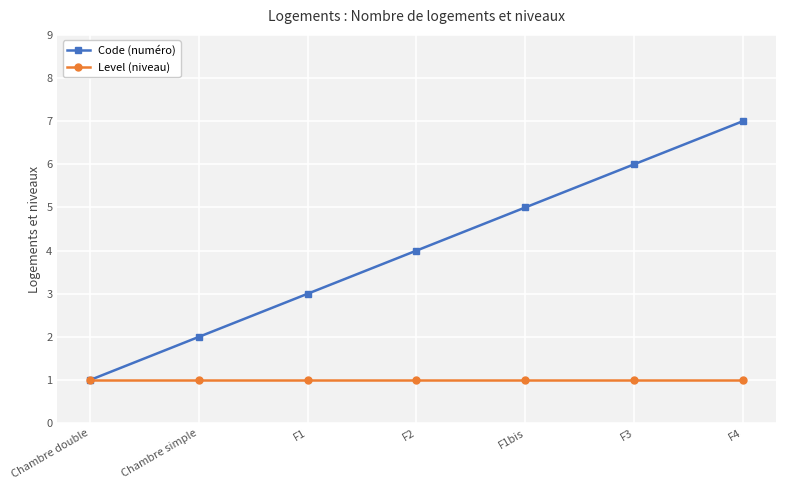

Which series changed the most between F1bis and F4?

Code (numéro)